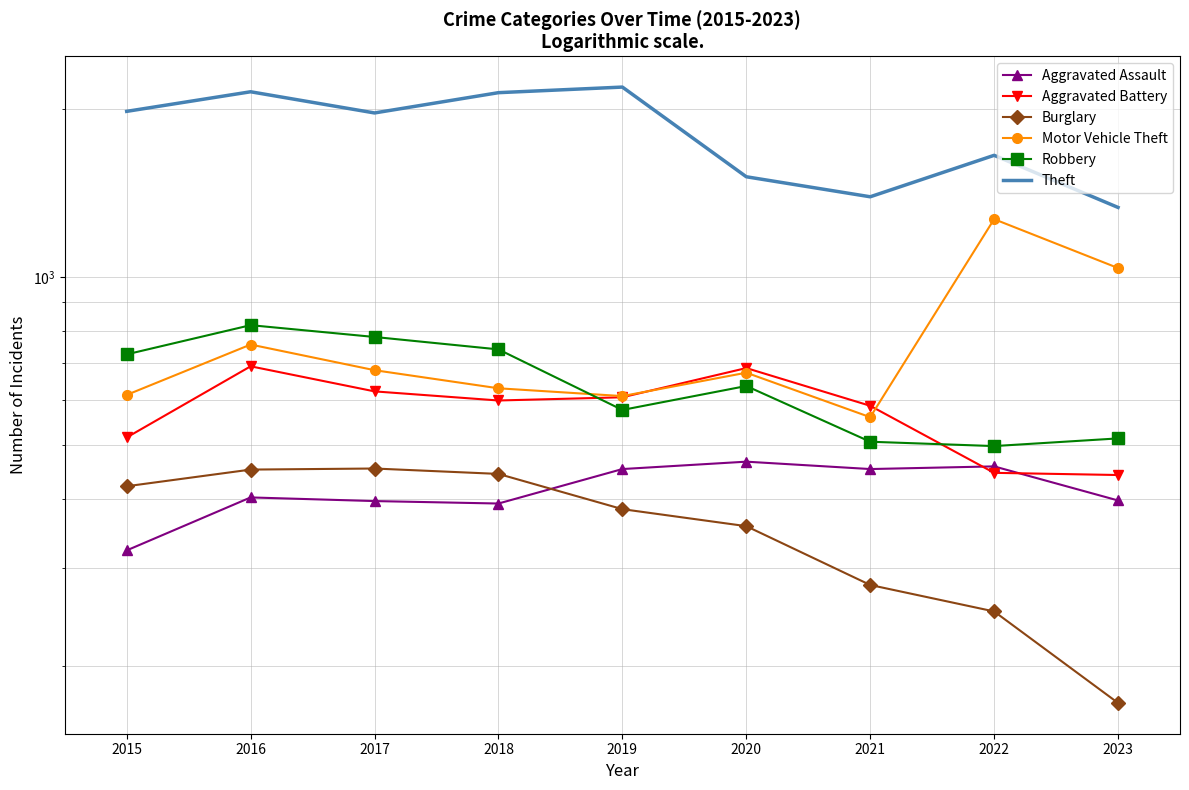

How many values in the Motor Vehicle Theft series are below 673?

4